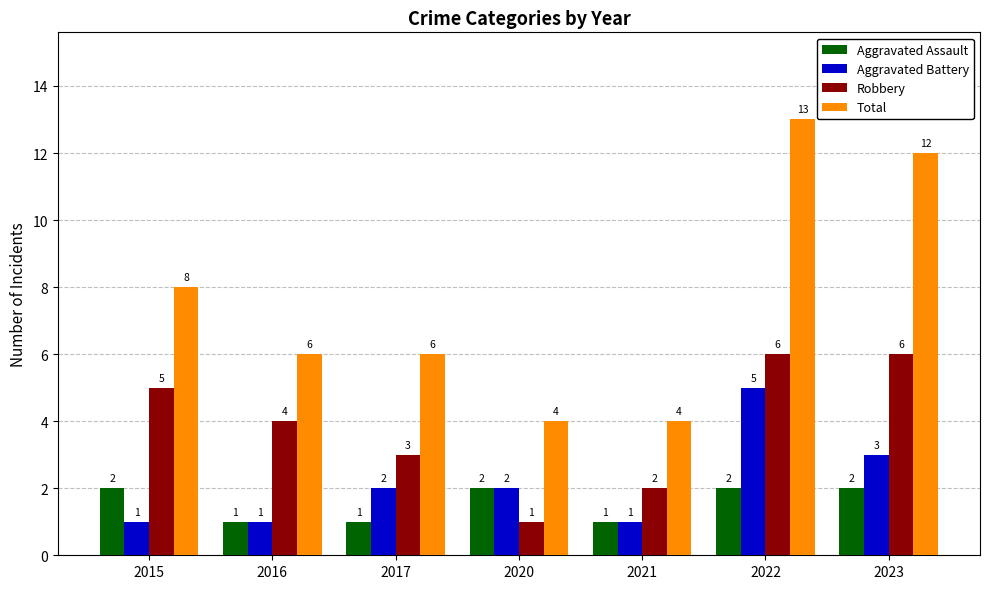

Rank the series at 2017 from lowest to highest value.

Aggravated Assault, Aggravated Battery, Robbery, Total